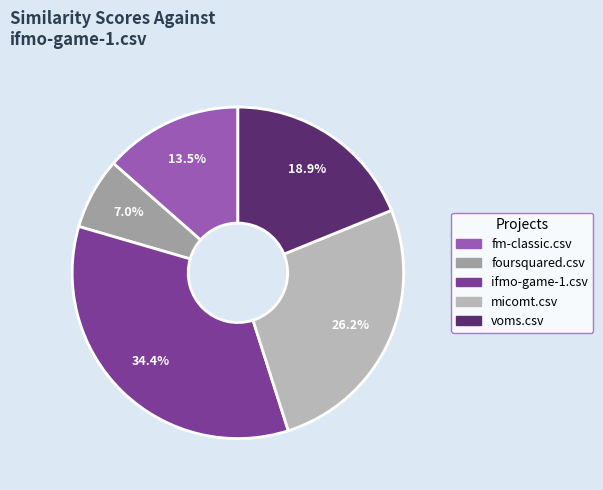

How many slices are in this pie chart?

5